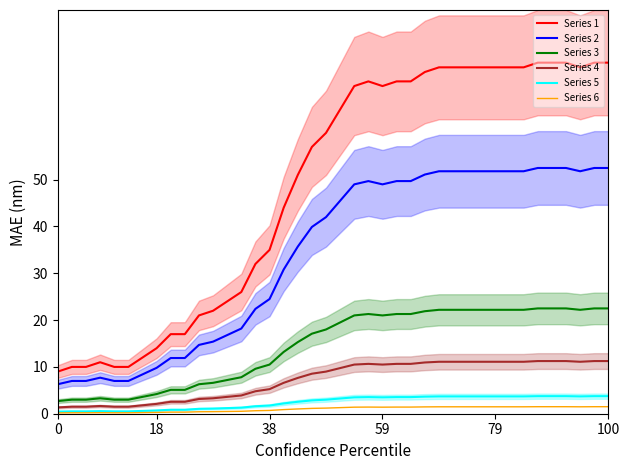

The value of Series 2 at 59 is 15.4. True or false?

False